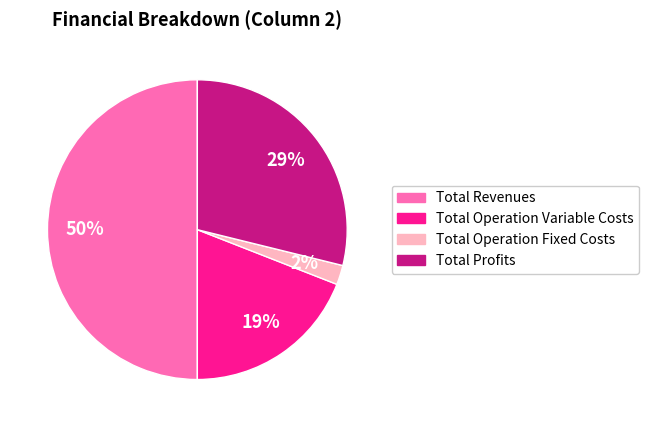

To the nearest percent, what is the average slice percentage?

25%